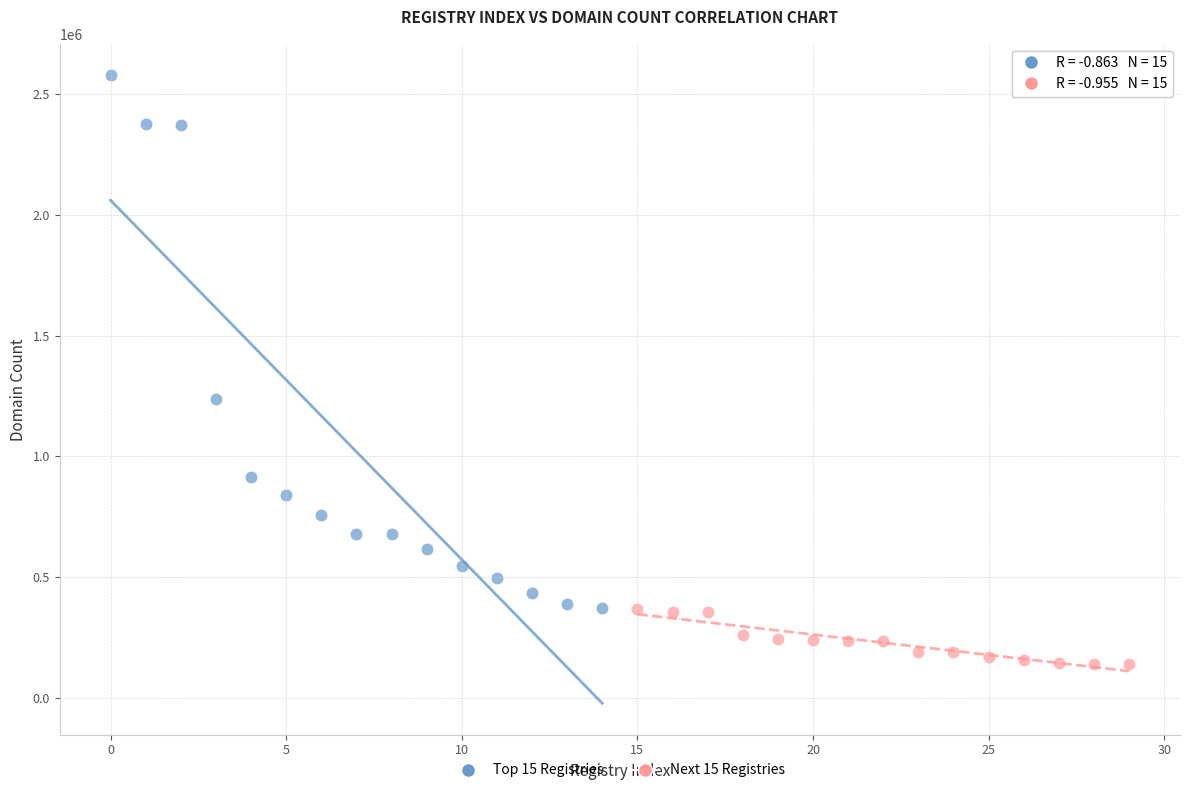

Which series reaches the maximum Y coordinate?

Top 15 Registries